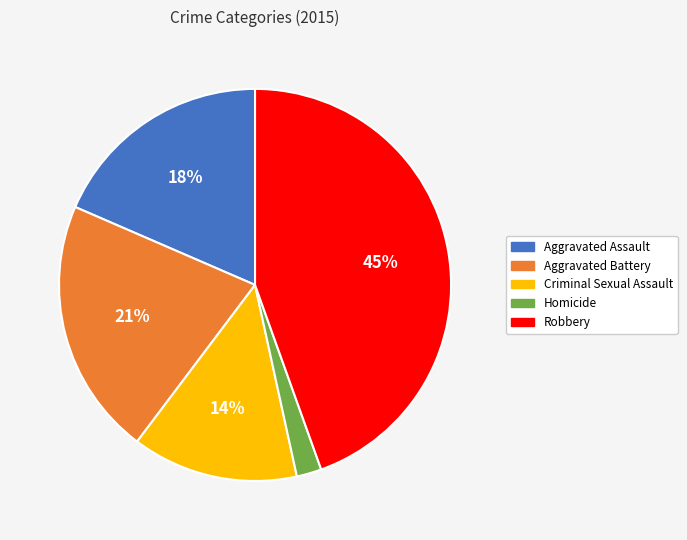

To the nearest percent, what is the average slice percentage?

20%